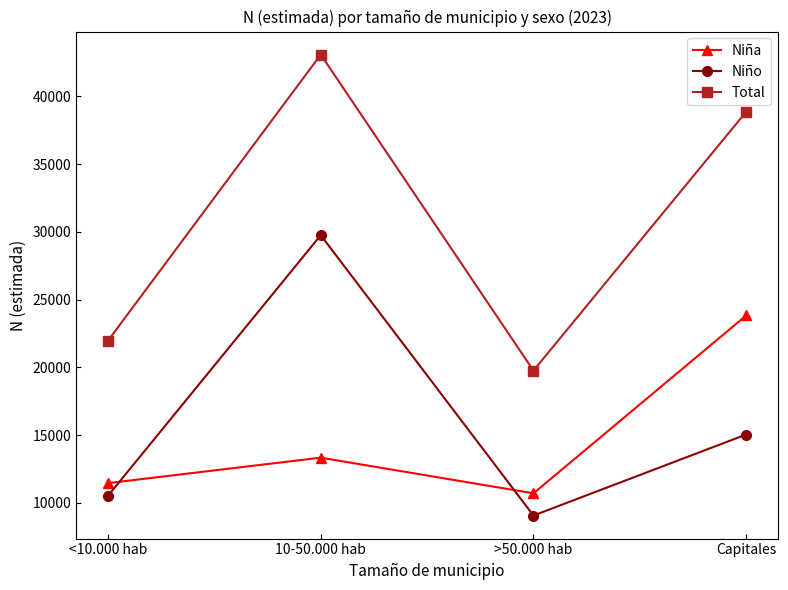

What is the label of the 3rd point from the right?

10-50.000 hab